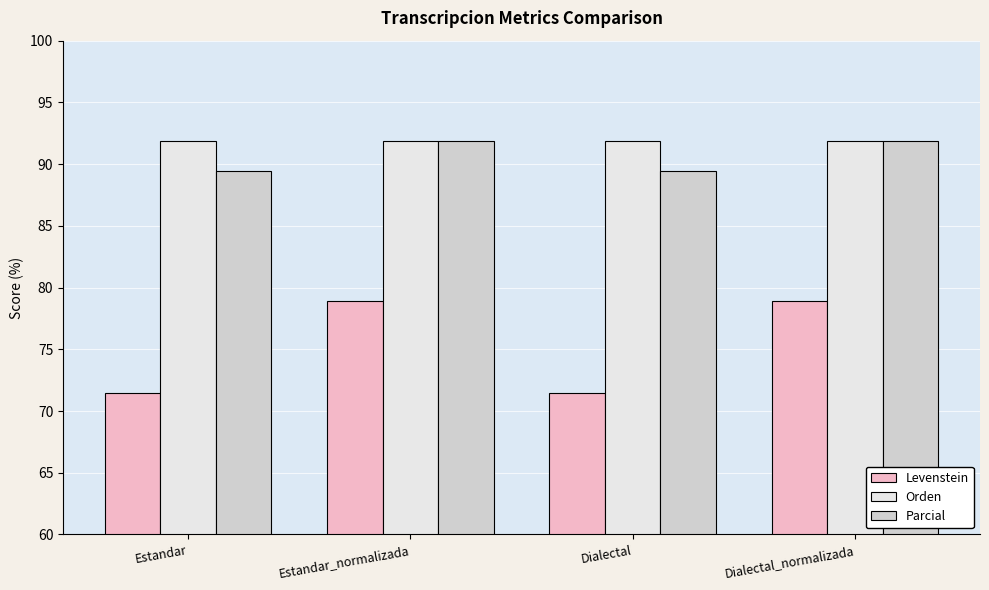

How many bars are there in each group?

3